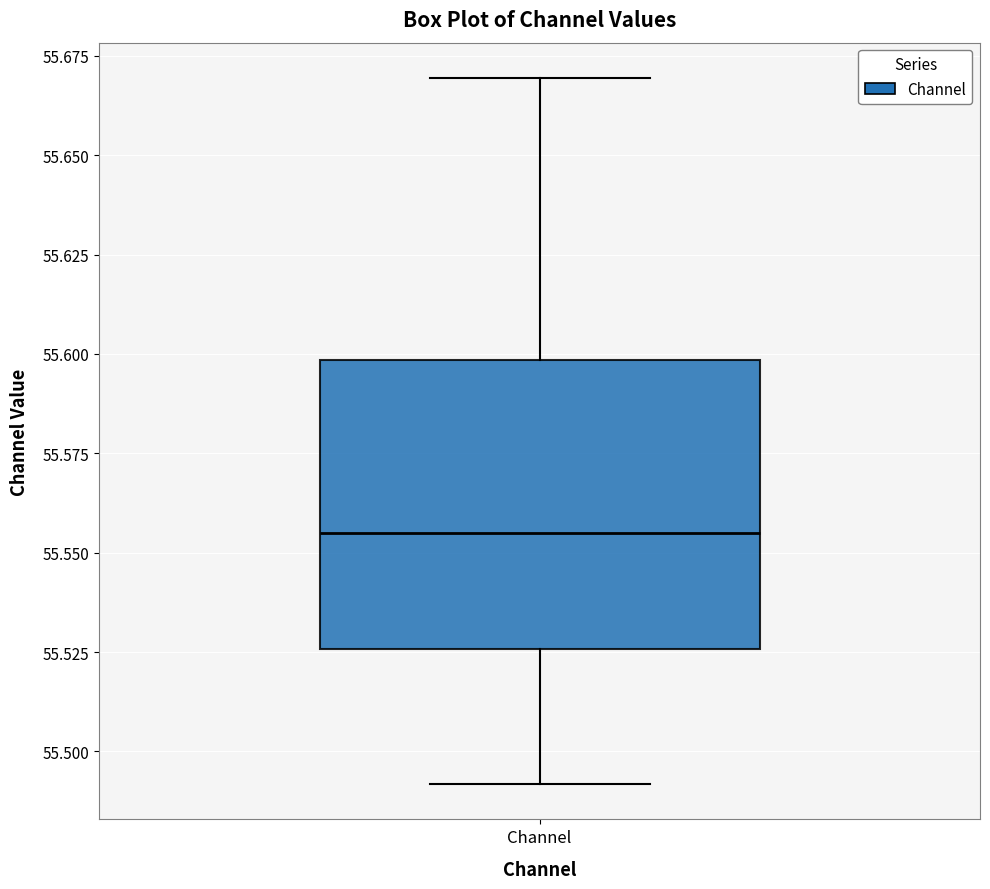

Transcribe this box plot: give where the median line is, the range the box spans, and where the two whiskers end, as read against the y-axis. The values are not printed on the chart, so give them approximately, as read against the axis.

median 55.555, box 55.525 to 55.600, whiskers 55.490 to 55.670